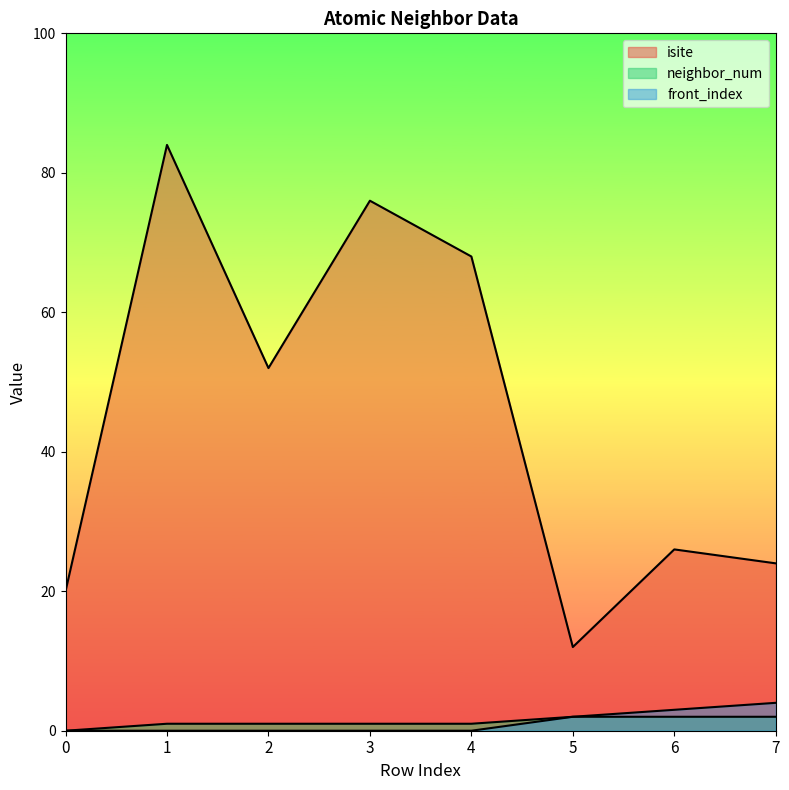

True or false: isite and front_index intersect in this chart.

False